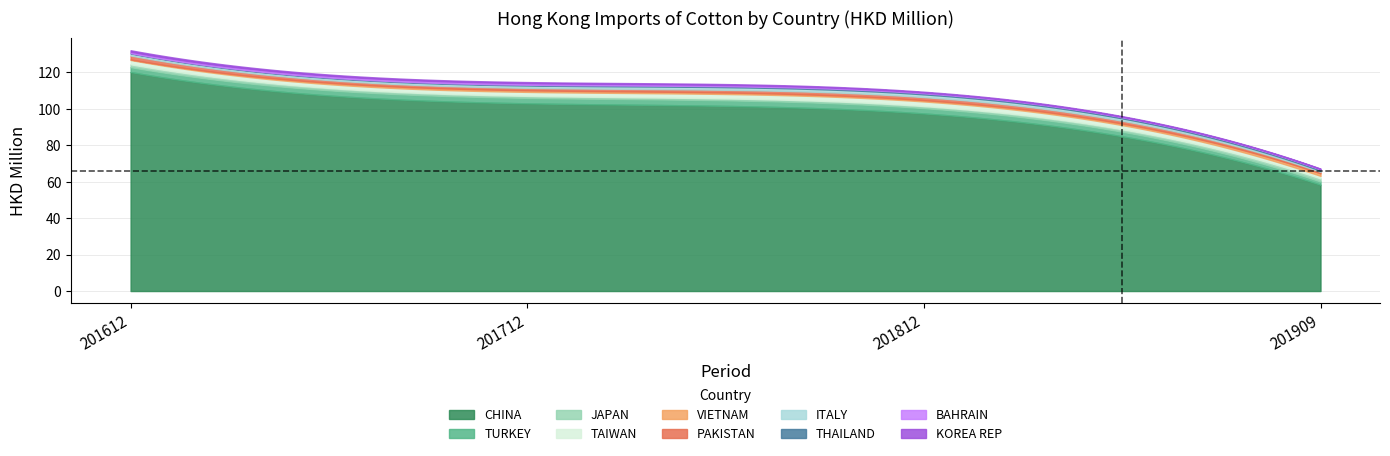

What is the highest value of the CHINA series?

120.2